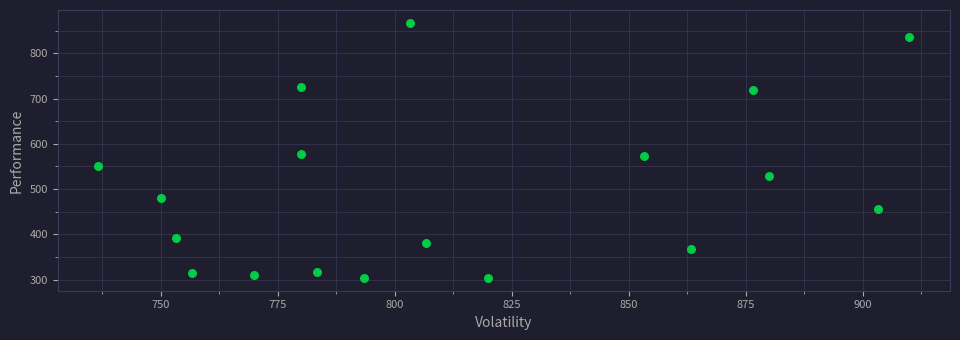

What is the range of X values (max minus min)?

173.3